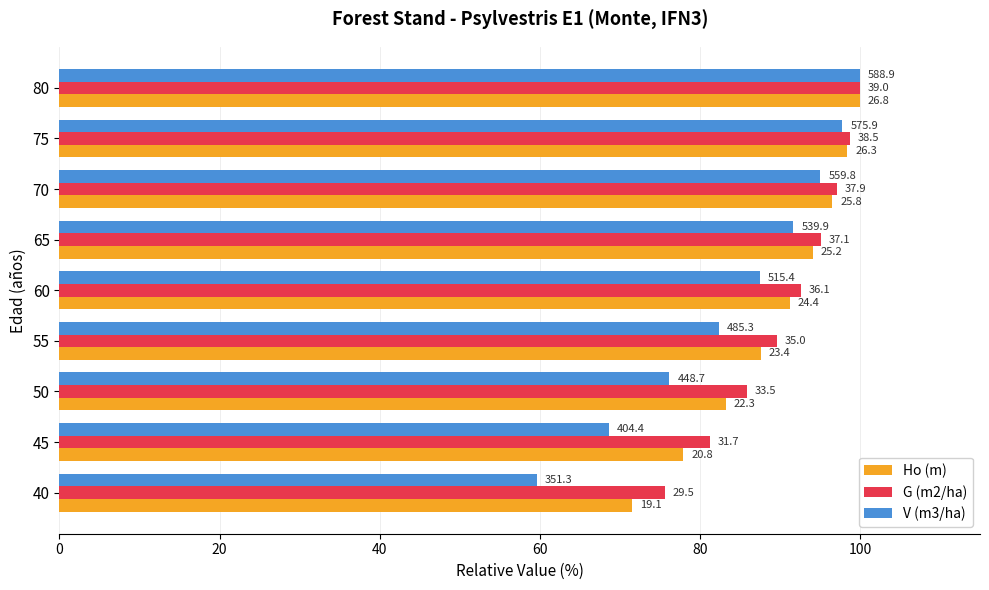

What are all the series names shown in the legend?

Ho (m), G (m2/ha), V (m3/ha)